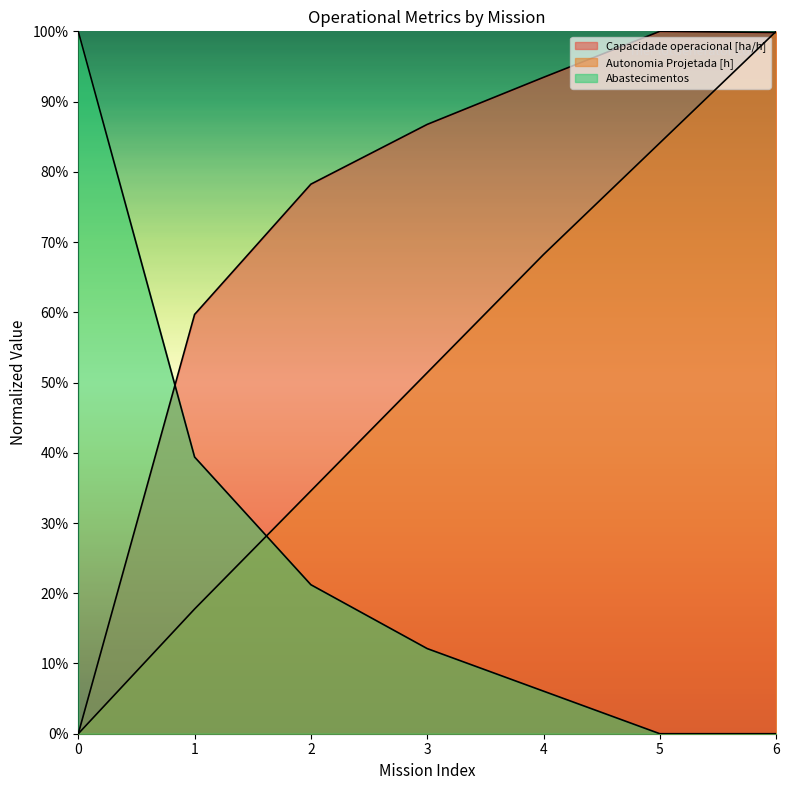

What is the maximum value shown in the chart?

1.0